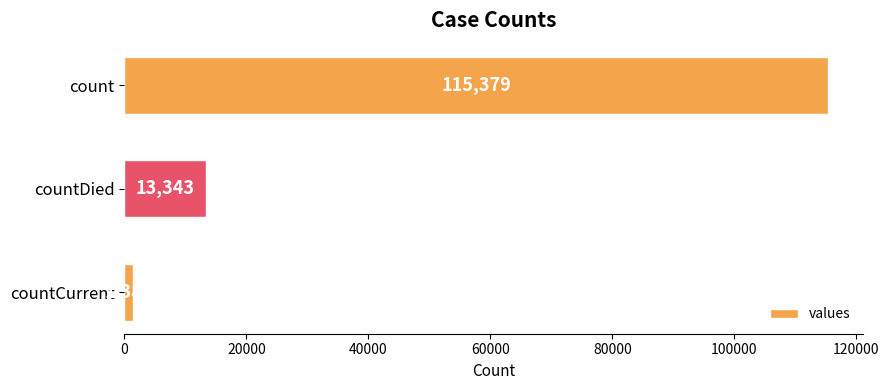

Where is the data nearest to the value 58381?

countDied